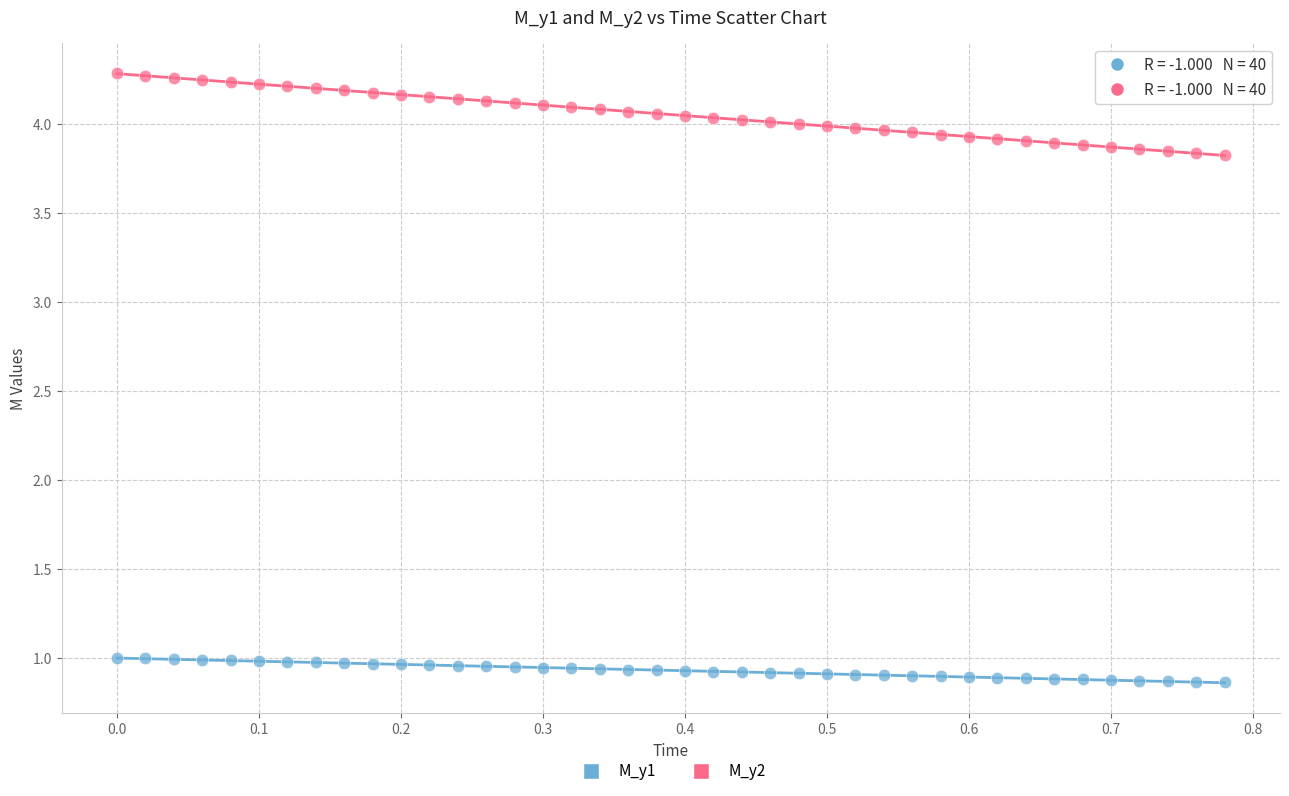

Across all data points, what is the range of Y values (max minus min)?

3.4